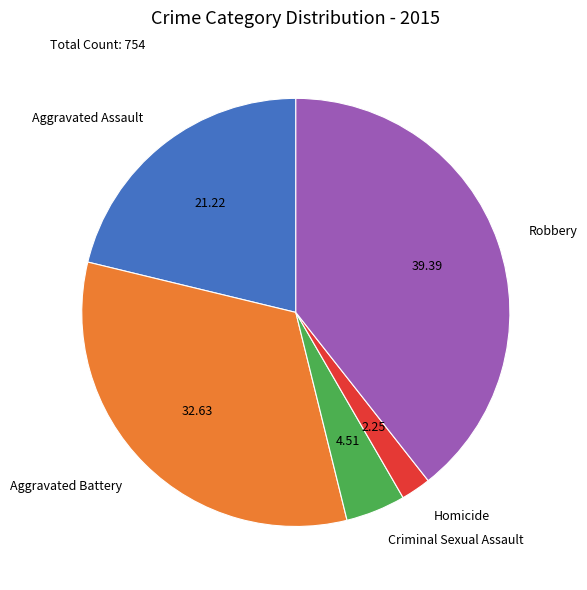

Is Aggravated Battery the majority of the pie?

No